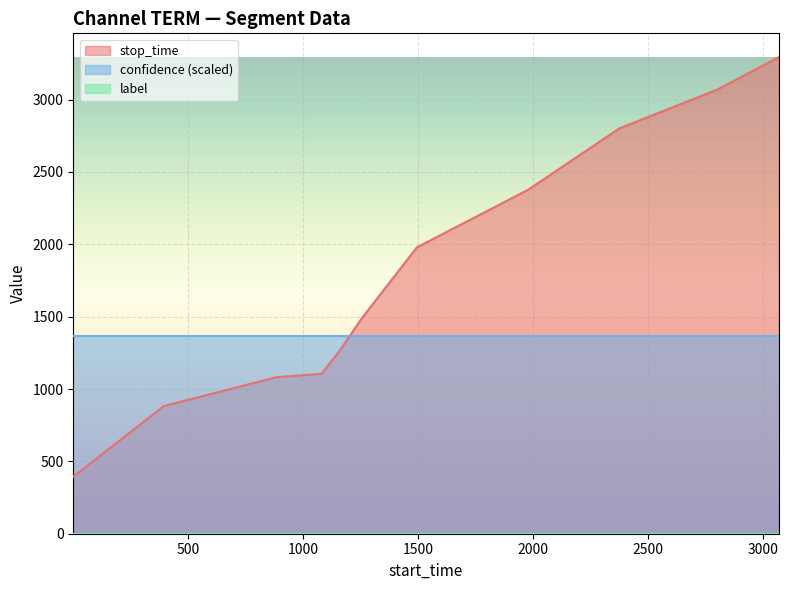

How many distinct data groups are displayed?

3